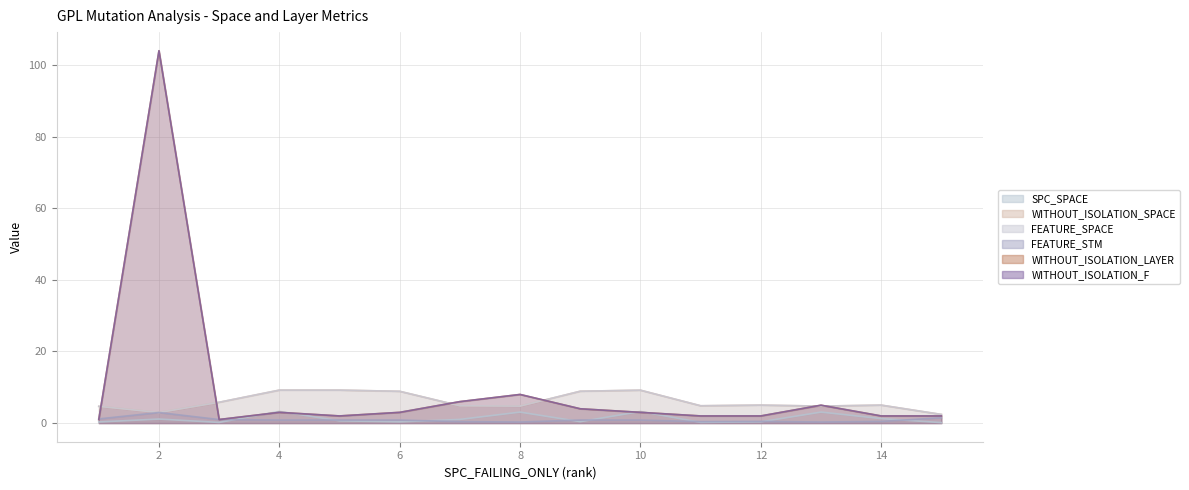

Reading left to right, extract all data points from this chart.

SPC_SPACE: 0.3	1.1	0.2	3.3	0.6	0.3	1.0	3.1	0.4	3.2	0.2	0.3	3.1	1.3	0.1
WITHOUT_ISOLATION_SPACE: 4.7	3.0	5.8	9.2	9.2	8.9	4.8	4.8	8.9	9.2	4.8	5.0	4.8	5.0	2.4
FEATURE_SPACE: 4.7	3.0	5.8	9.2	9.2	8.9	4.8	4.8	8.9	9.2	4.8	5.0	4.8	5.0	2.4
FEATURE_STM: 1.2	3.0	1.0	0.8	0.8	0.8	0.4	0.3	0.8	0.8	0.4	0.5	0.3	0.5	1.5
WITHOUT_ISOLATION_LAYER: 1.0	104.0	1.0	3.0	2.0	3.0	6.0	8.0	4.0	3.0	2.0	2.0	5.0	2.0	2.0
WITHOUT_ISOLATION_F: 1.0	104.0	1.0	3.0	2.0	3.0	6.0	8.0	4.0	3.0	2.0	2.0	5.0	2.0	2.0